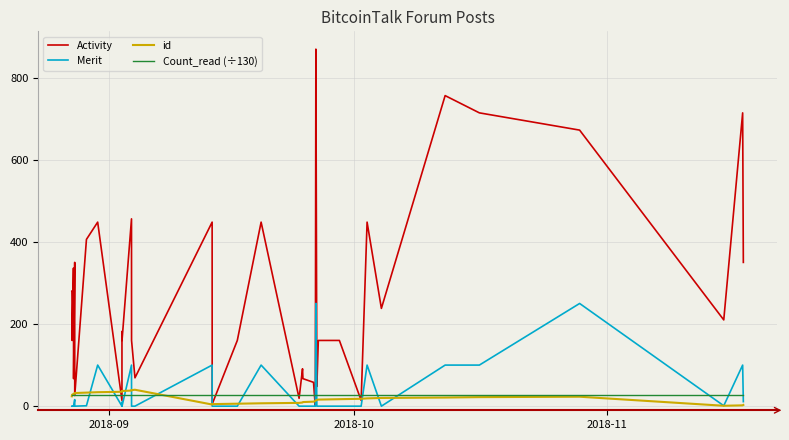

Which series has the largest total across all categories?

Activity